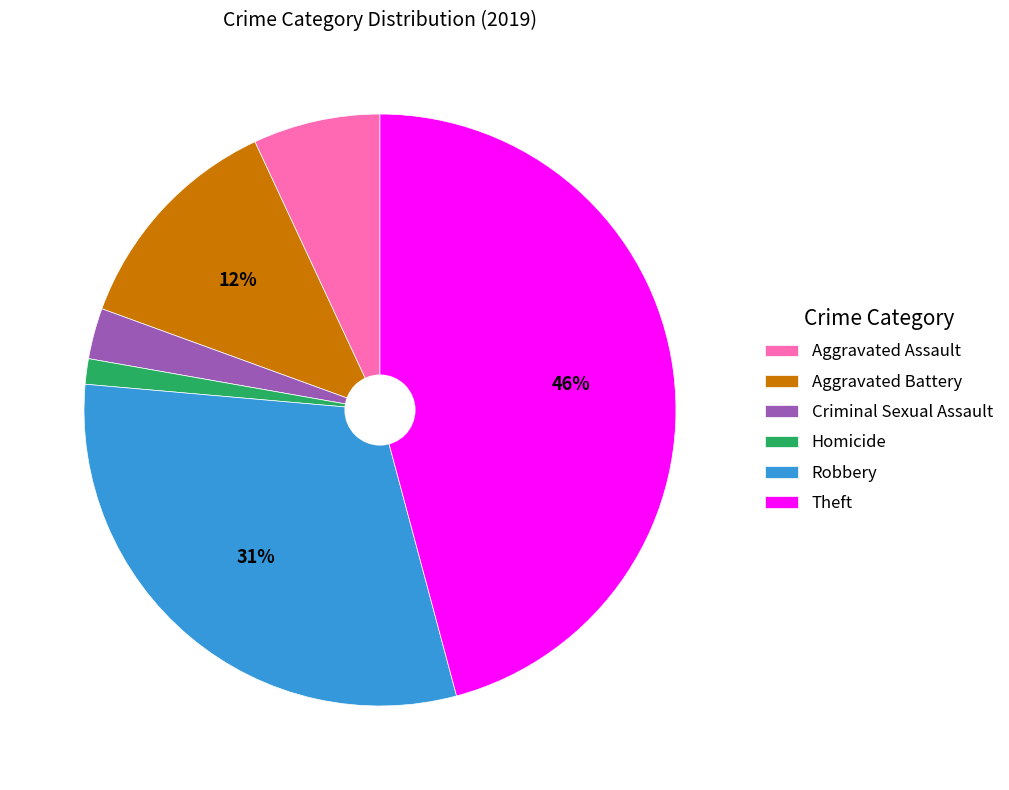

Between Aggravated Battery and Theft, which is larger?

Theft